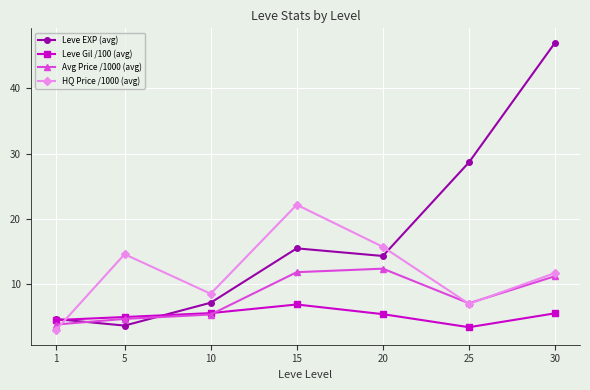

How many values in the Avg Price /1000 (avg) series exceed 7?

4